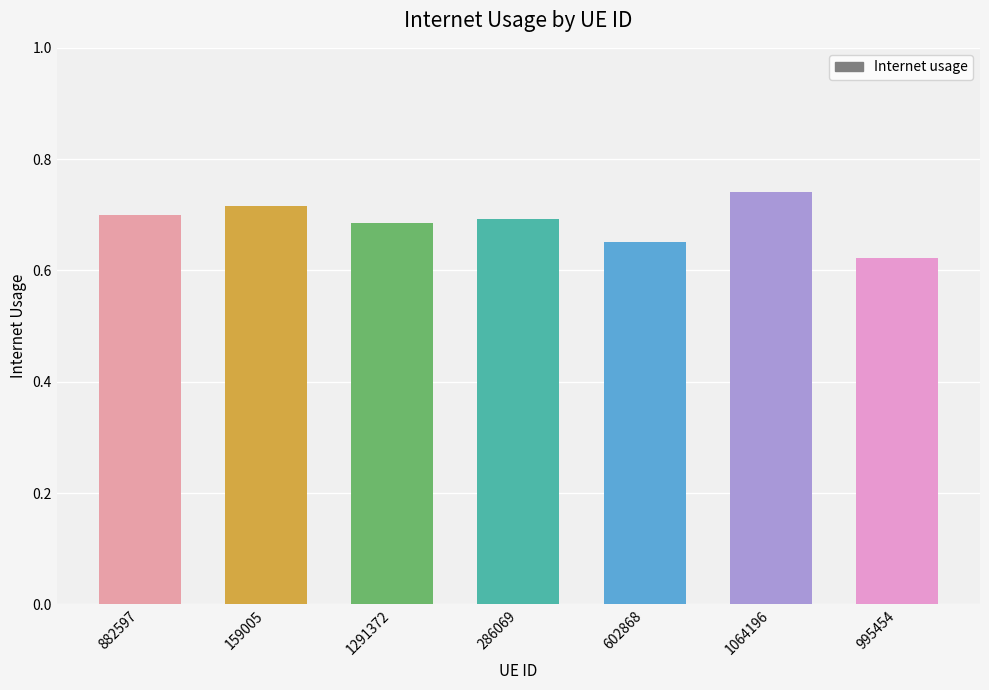

Between 995454 and 882597, which is larger?

882597